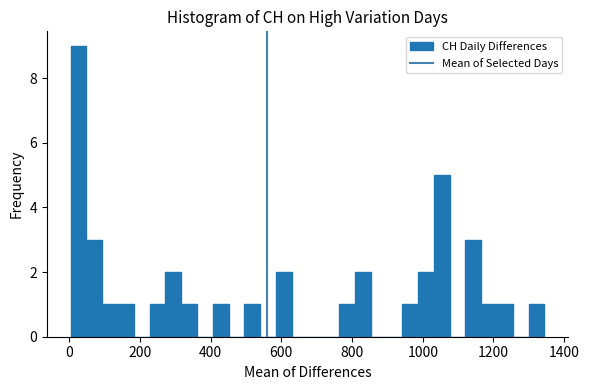

Around what value on the x-axis is the tallest bar? Give the approximate position of its centre, as read against the axis.

20